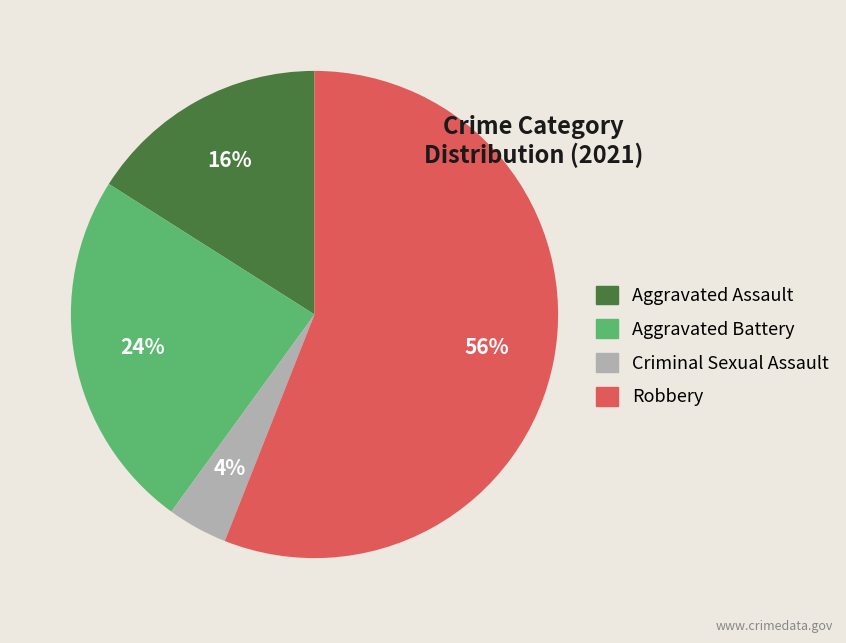

The Aggravated Assault slice represents 29% of the pie. True or false?

False